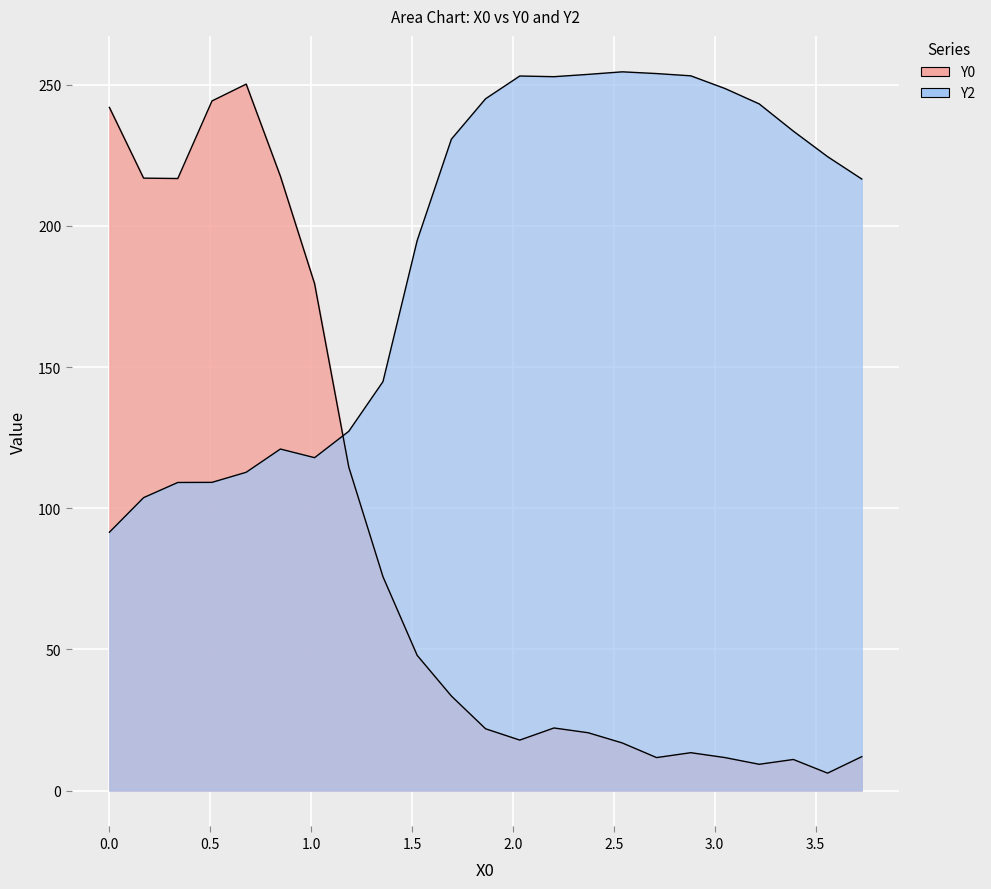

Rank the series by their maximum value, from highest to lowest.

Y2, Y0